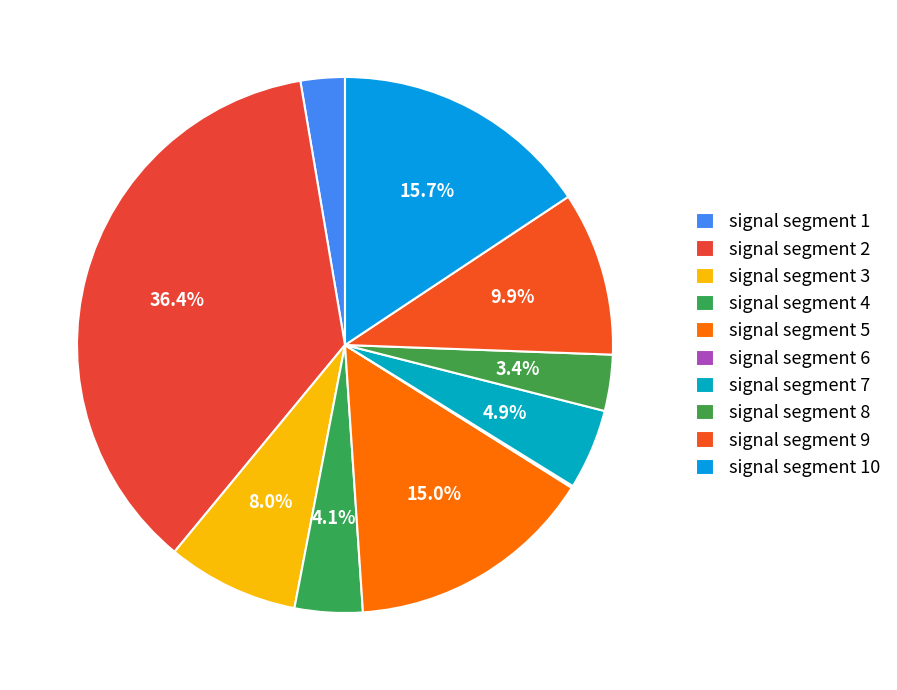

True or false: signal segment 7 accounts for 20% of the total.

False